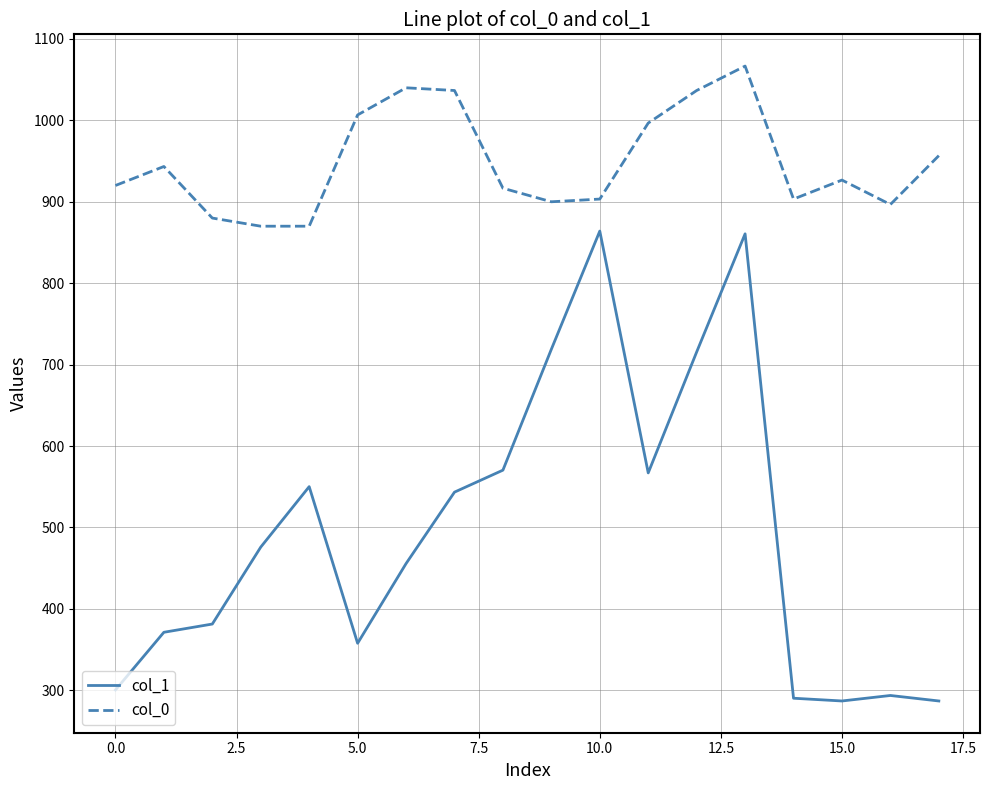

Which series has the largest range (max minus min)?

col_1